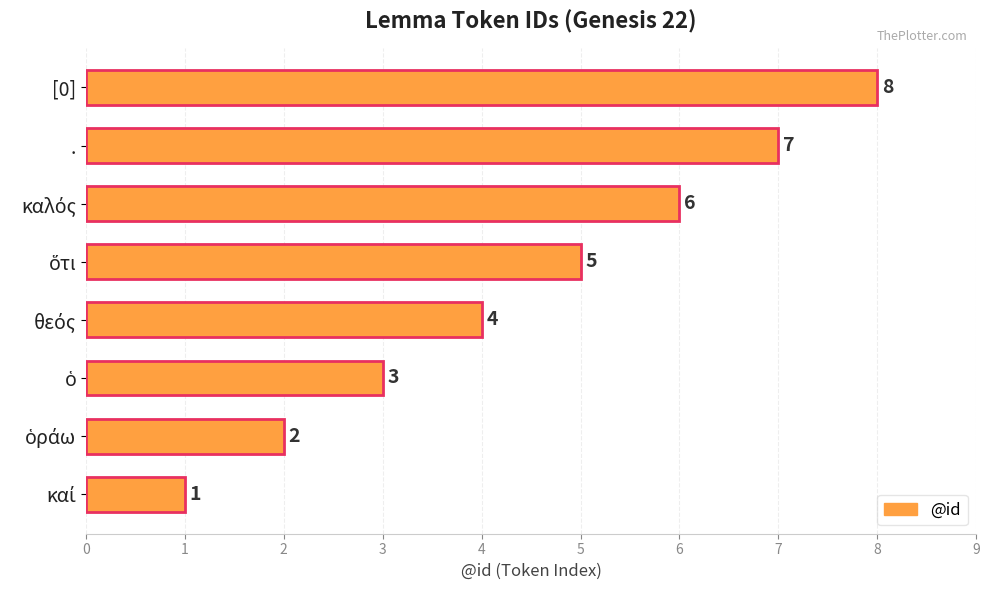

What is the sum of all values?

36